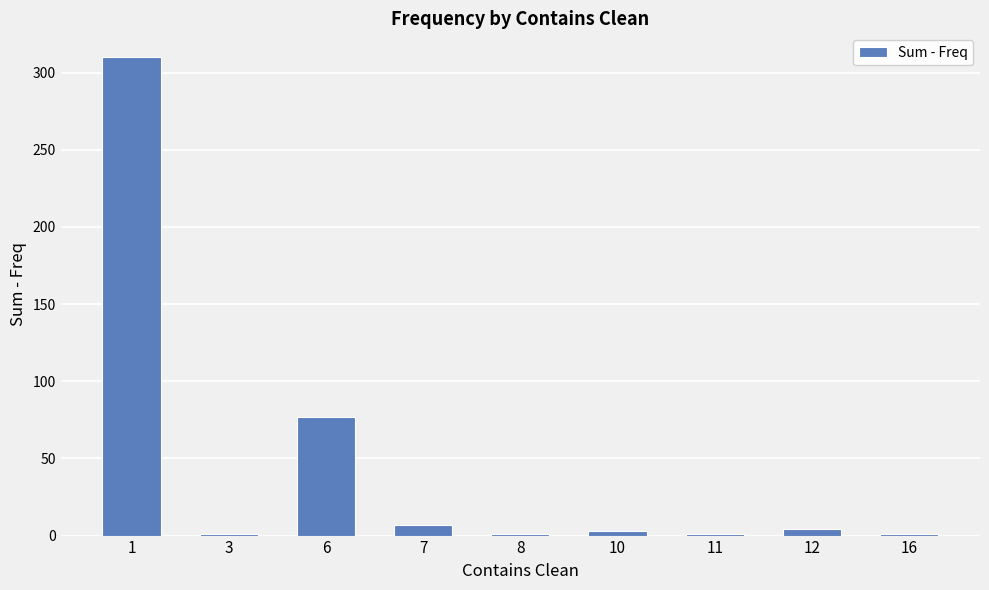

Approximately how many times larger is the value at 1 compared to 7?

44.3